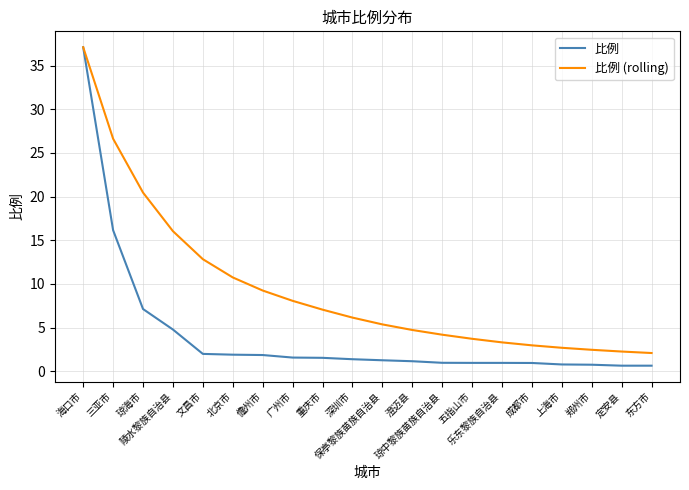

How many lines are shown in the chart?

2